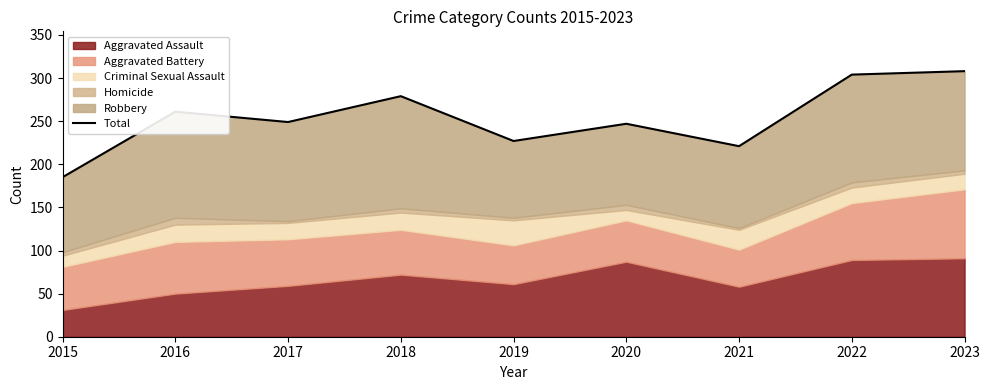

Is it true that the value at 2021 is 221?

True